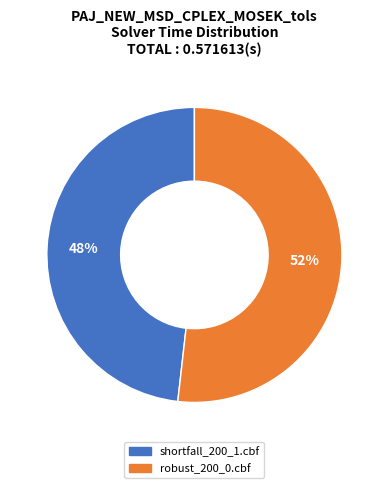

Combined, do shortfall_200_1.cbf and robust_200_0.cbf account for over 50%?

Yes